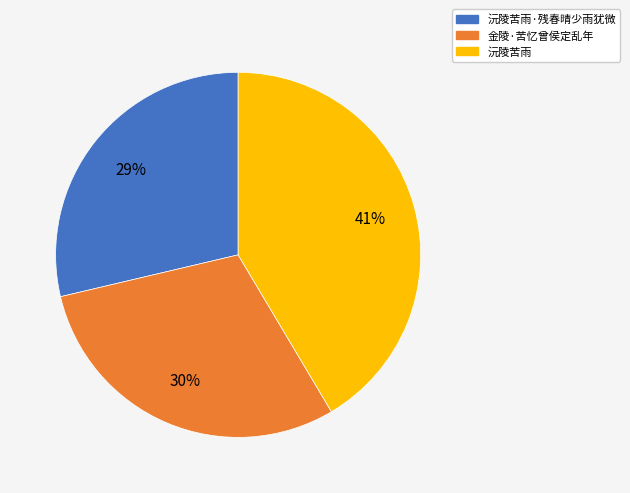

How many slices are in this pie chart?

3